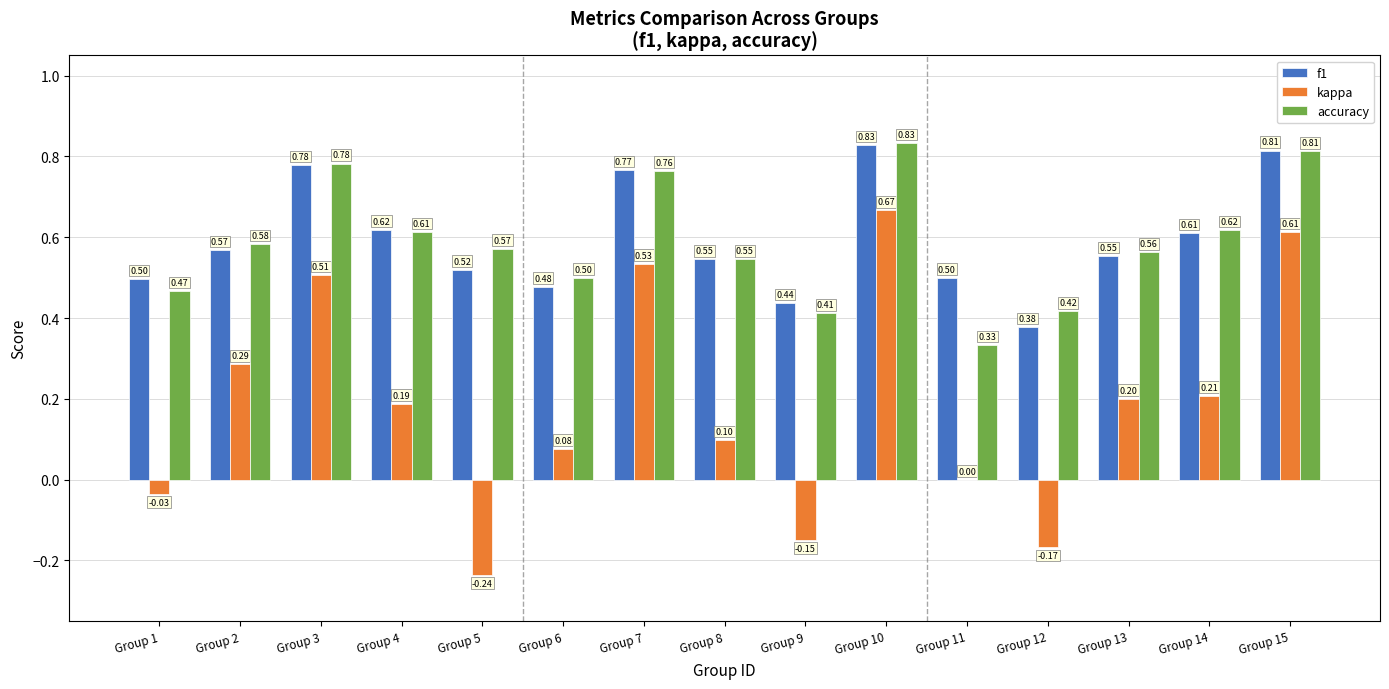

Are the bars horizontal?

No